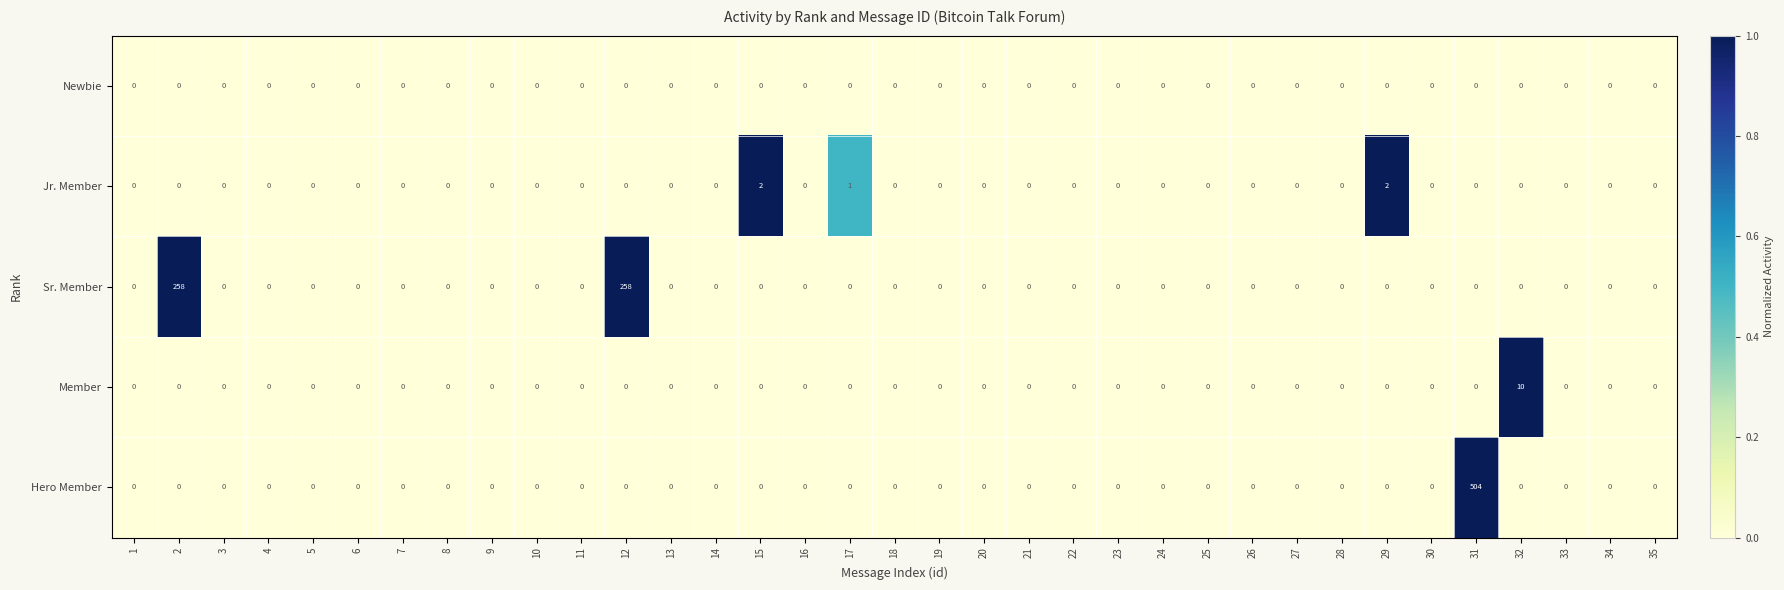

Count the number of data series in this chart.

5